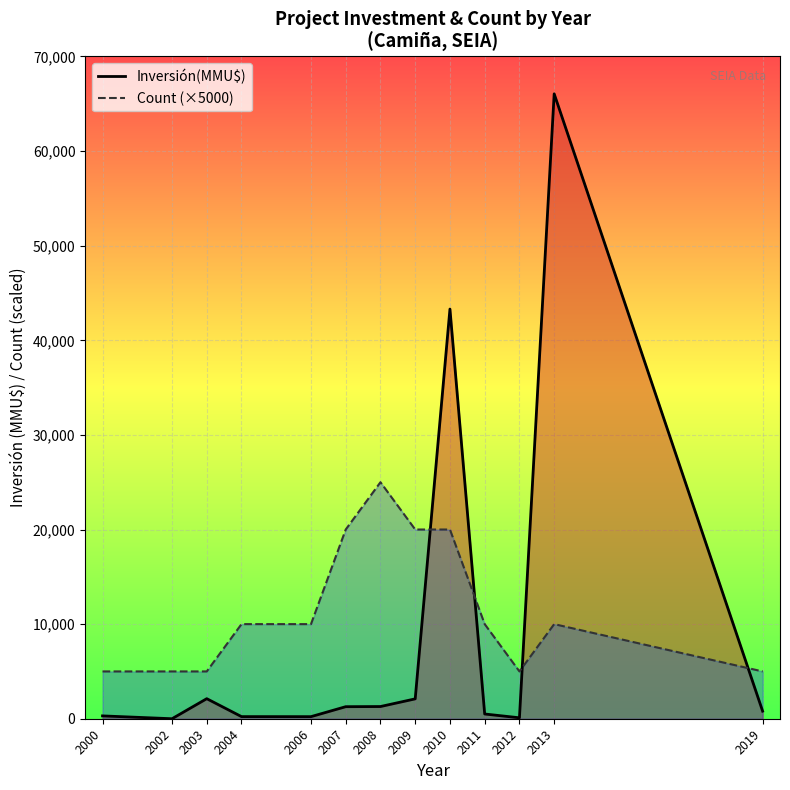

Is the value of Count (×5000) at 2019 greater than the value of Inversión(MMU$) at 2013?

No